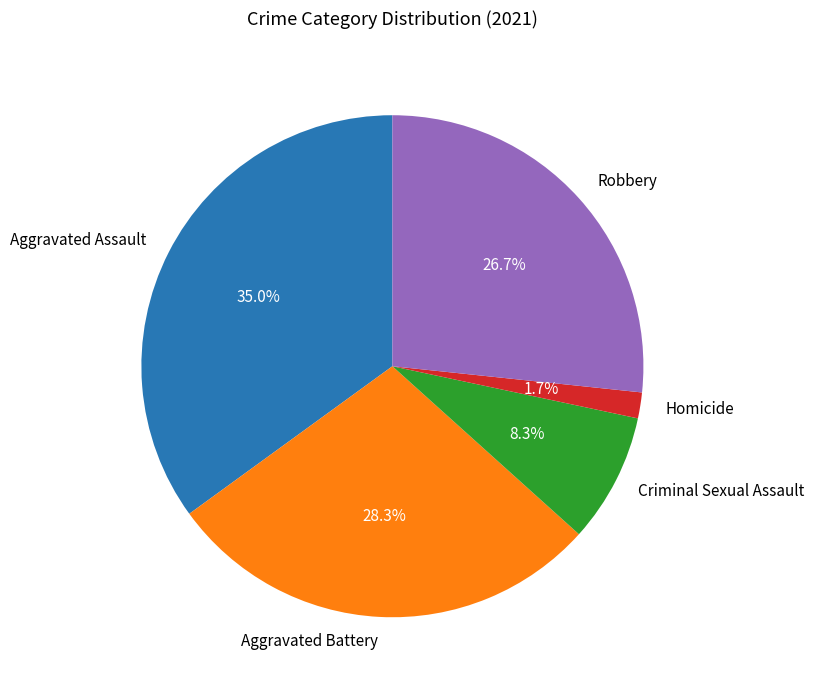

Between Criminal Sexual Assault and Homicide, which is larger?

Criminal Sexual Assault